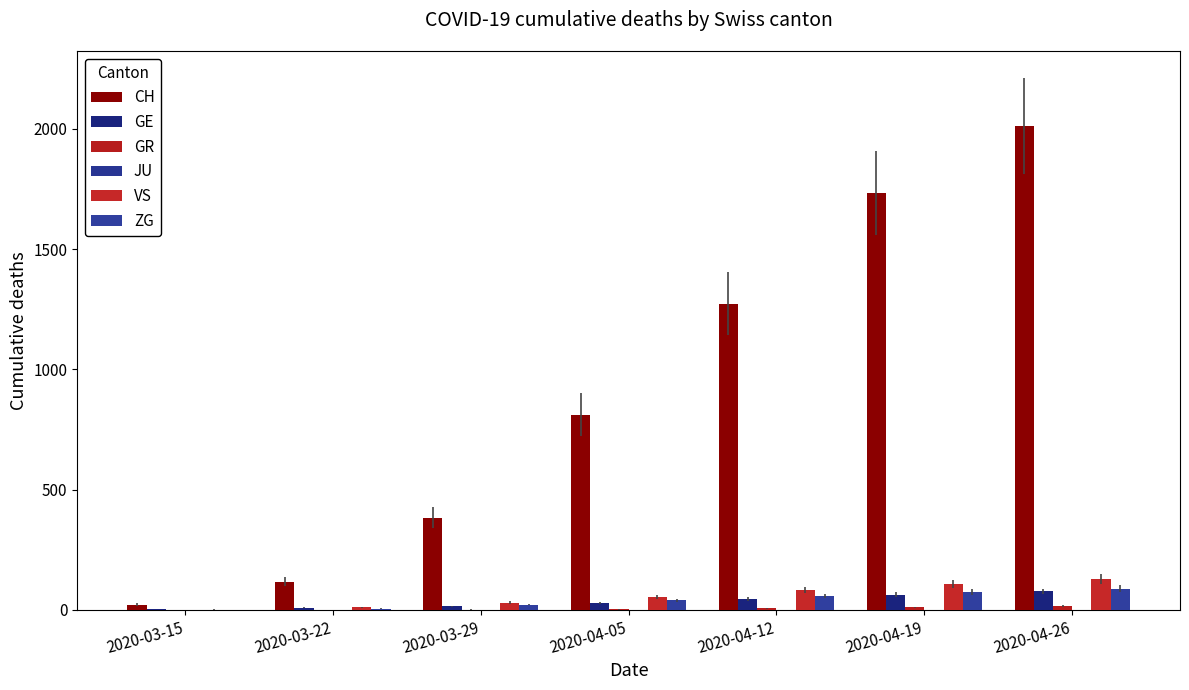

How many series are shown in this chart?

5